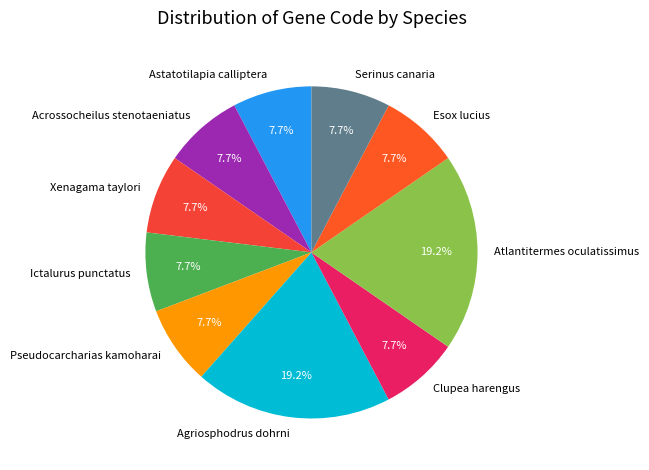

What is the total percentage of Pseudocarcharias kamoharai and Acrossocheilus stenotaeniatus?

15.4%